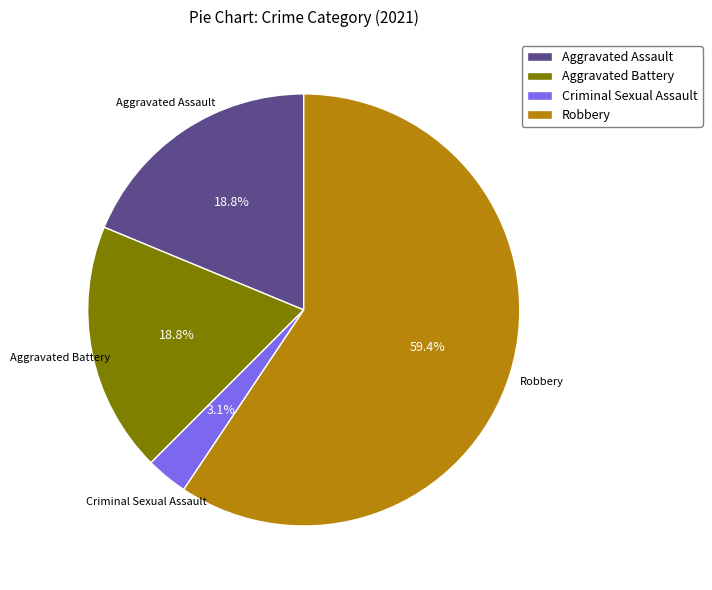

What is the majority slice?

Robbery